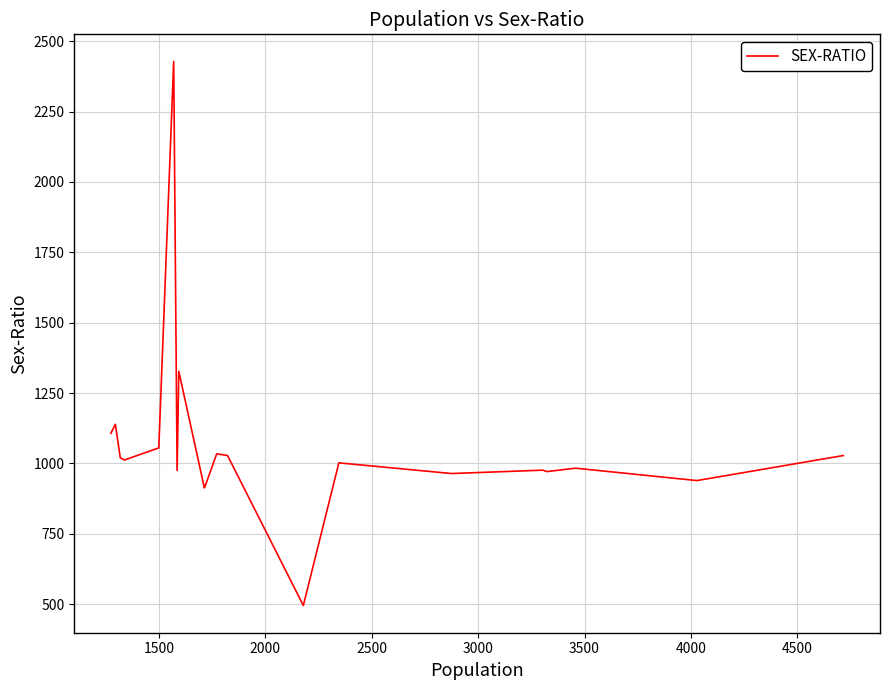

How many points are lower than both their immediate neighbors (excluding endpoints)?

7